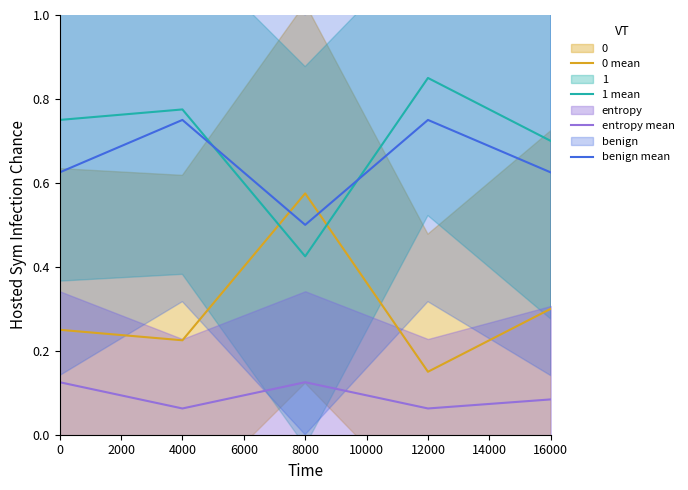

Is the value of entropy mean at 4000 greater than the value of 0 mean at 12000?

No